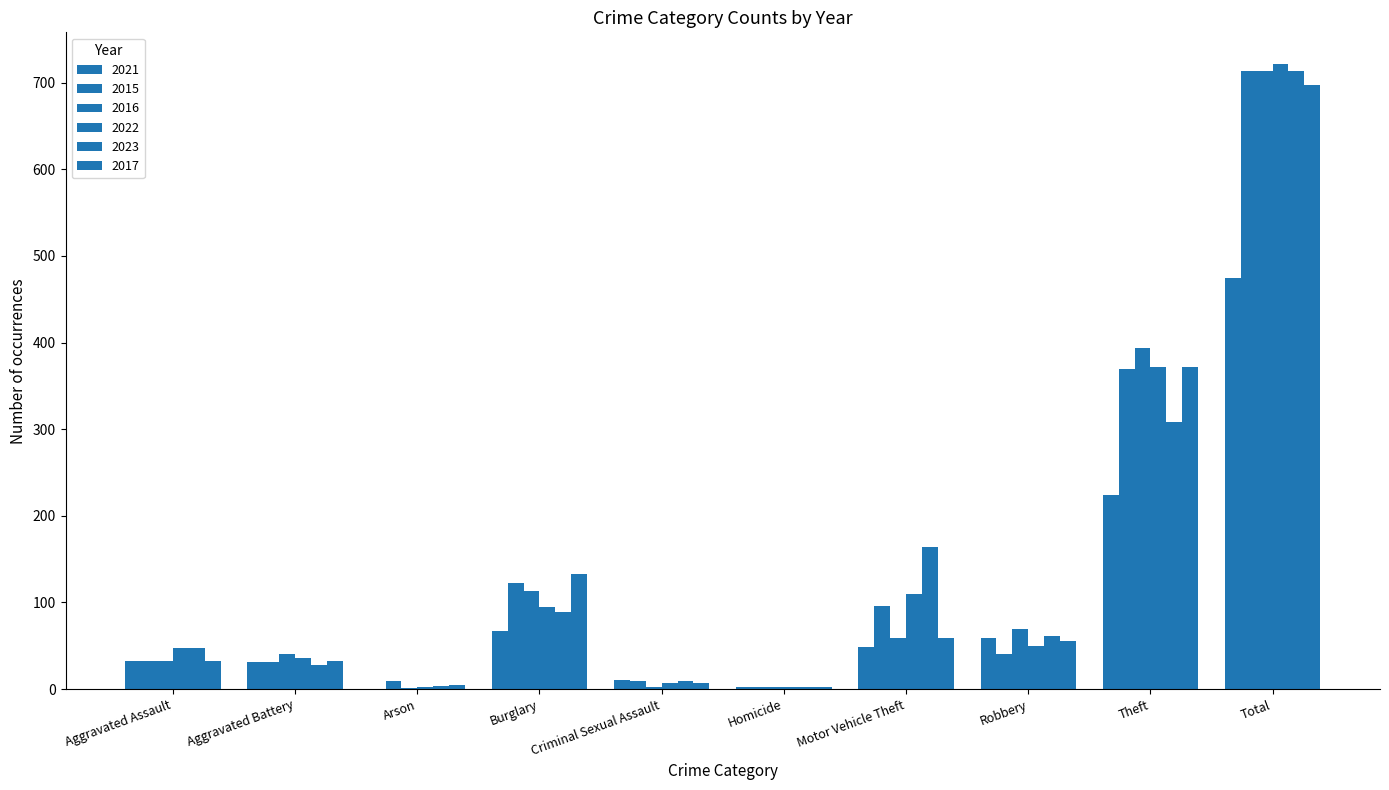

What is the sum of the 2015 values at Aggravated Assault and Total?

745